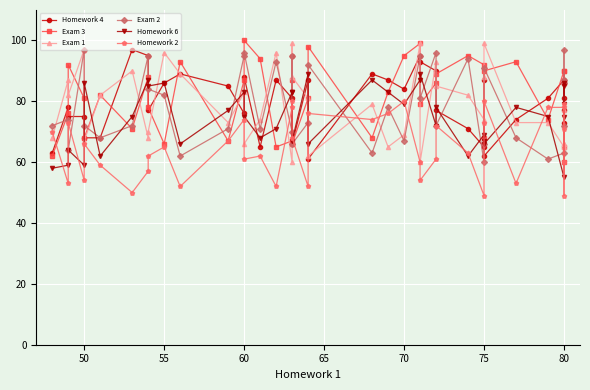

Does the chart display data point markers on the line(s)?

Yes